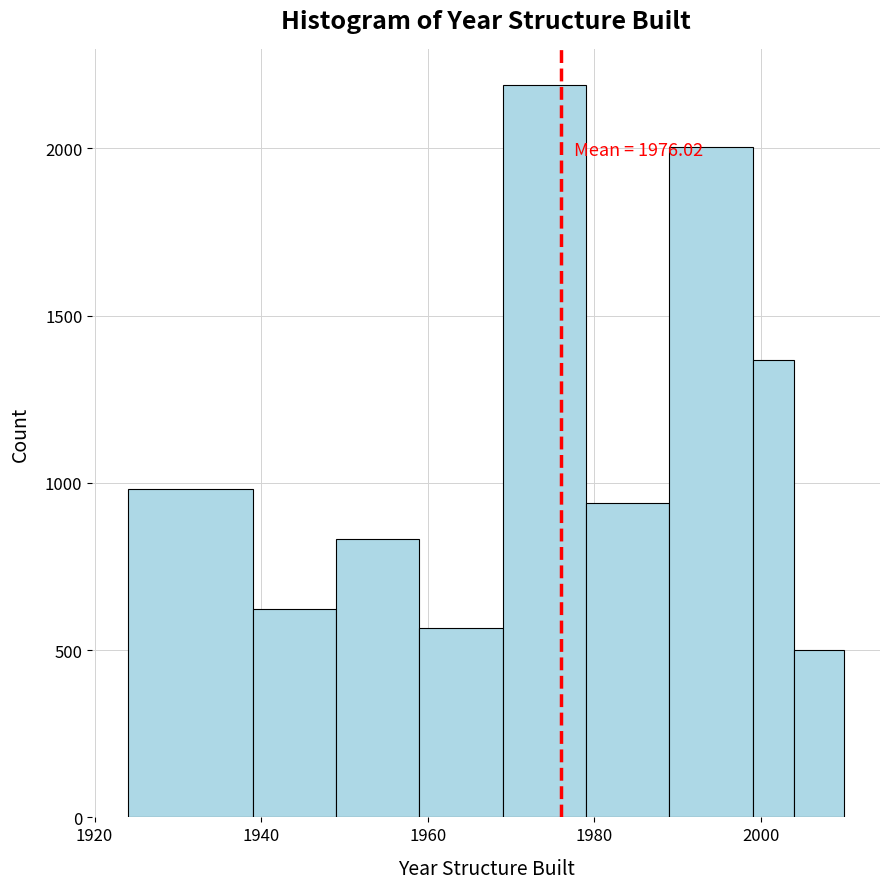

Read against the x-axis, roughly where is the centre of the tallest bar?

1974